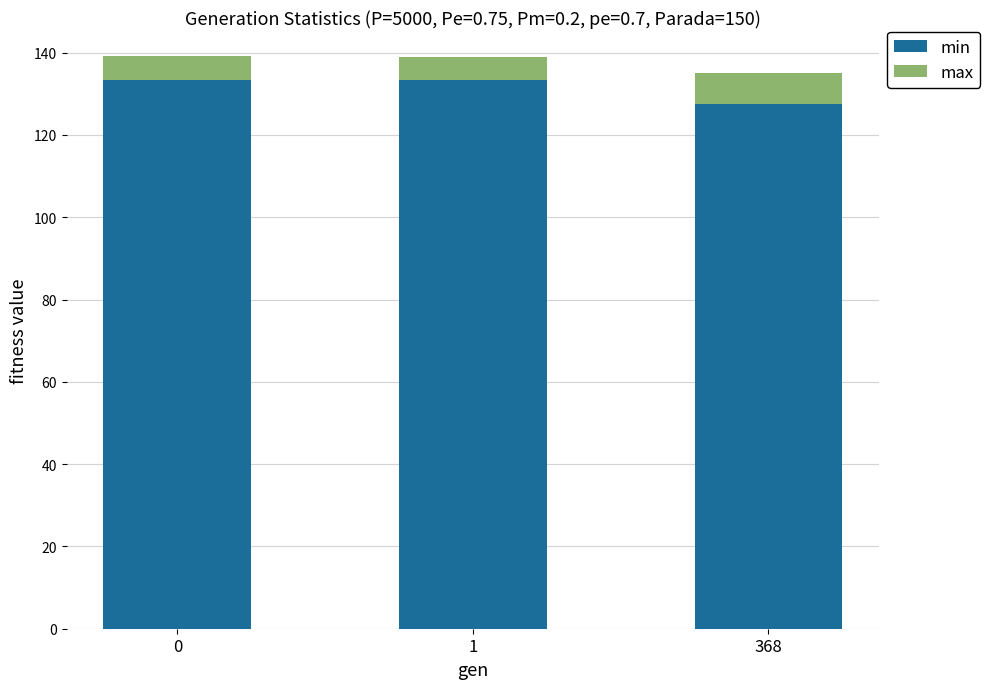

What is the difference between the min values at 1 and 368?

5.6